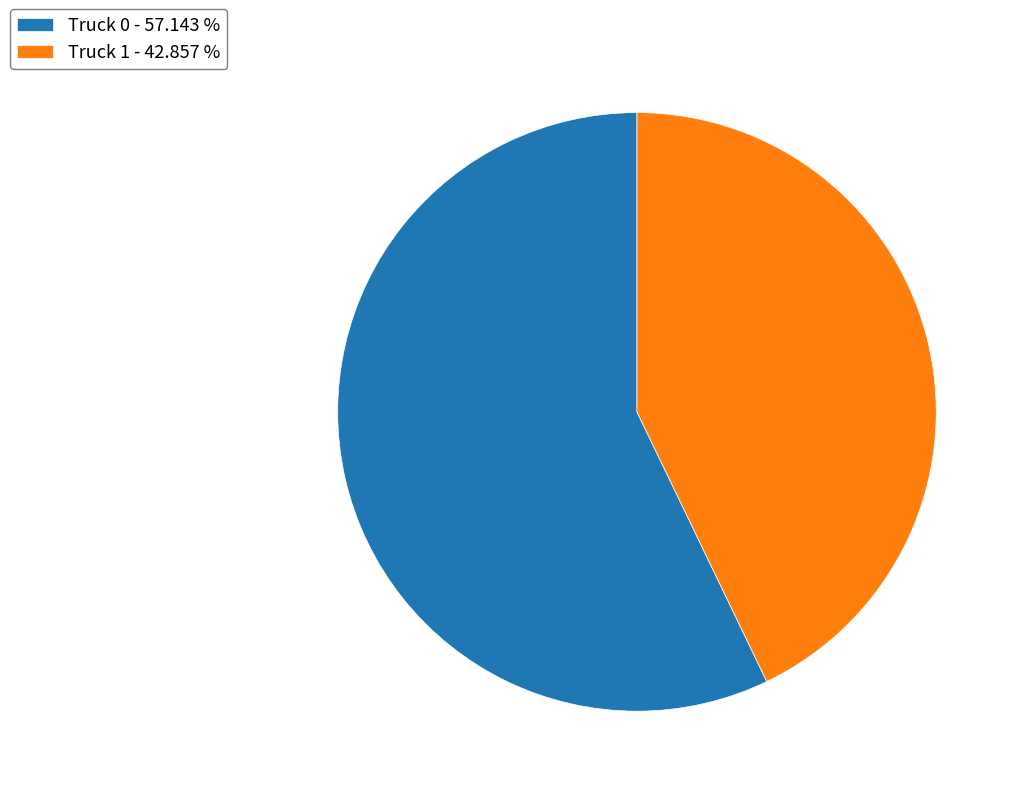

Between Truck 1 - 42.857 % and Truck 0 - 57.143 %, which is larger?

Truck 0 - 57.143 %